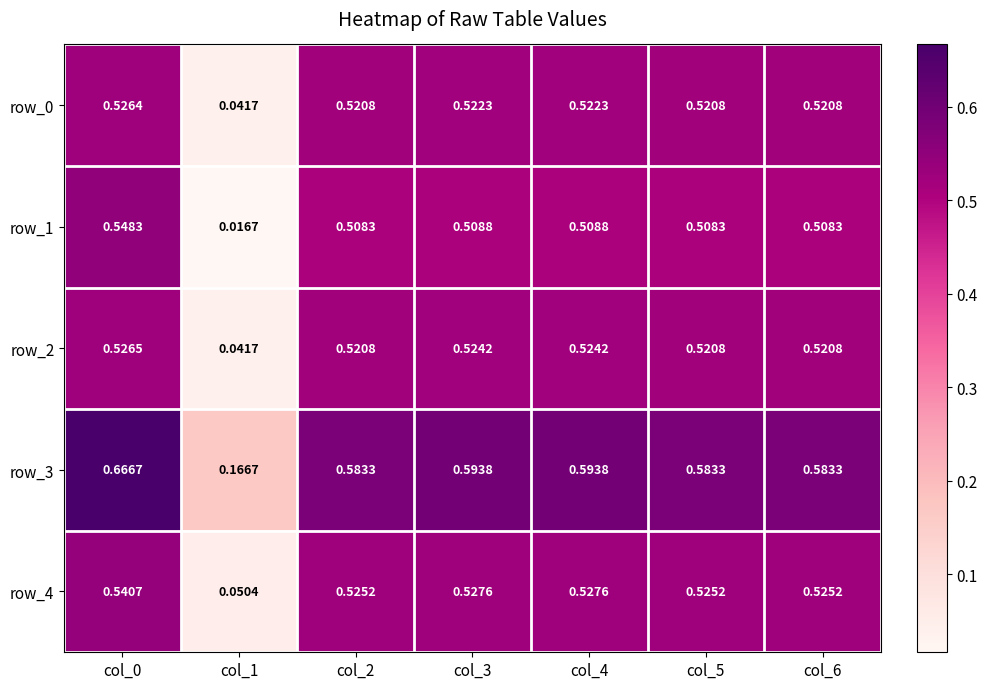

Is the value of row_0 at col_1 greater than the value of row_4 at col_6?

No